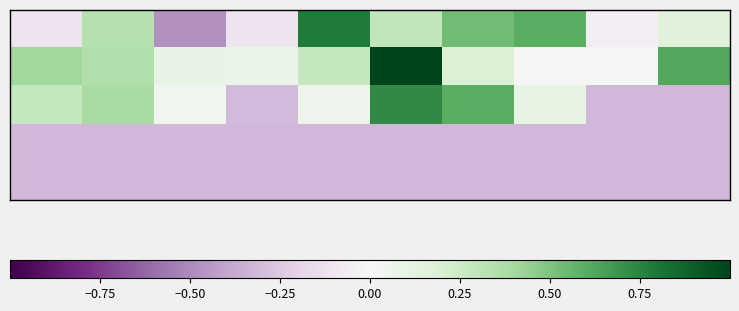

At how many categories does at least one series exceed 0?

10